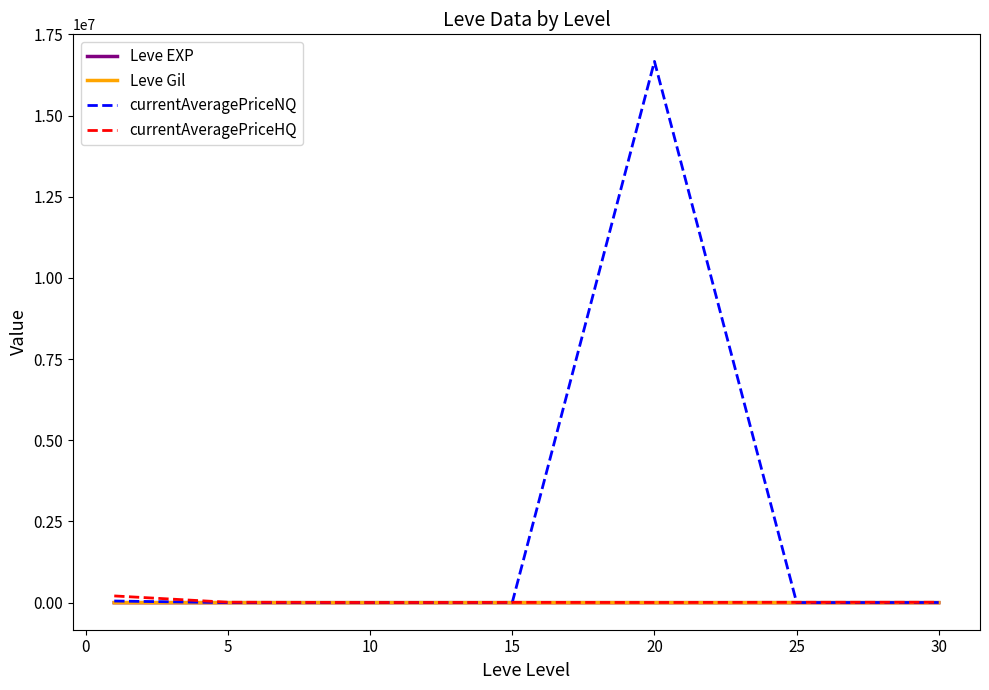

Is this an area chart (filled region under the line)?

No